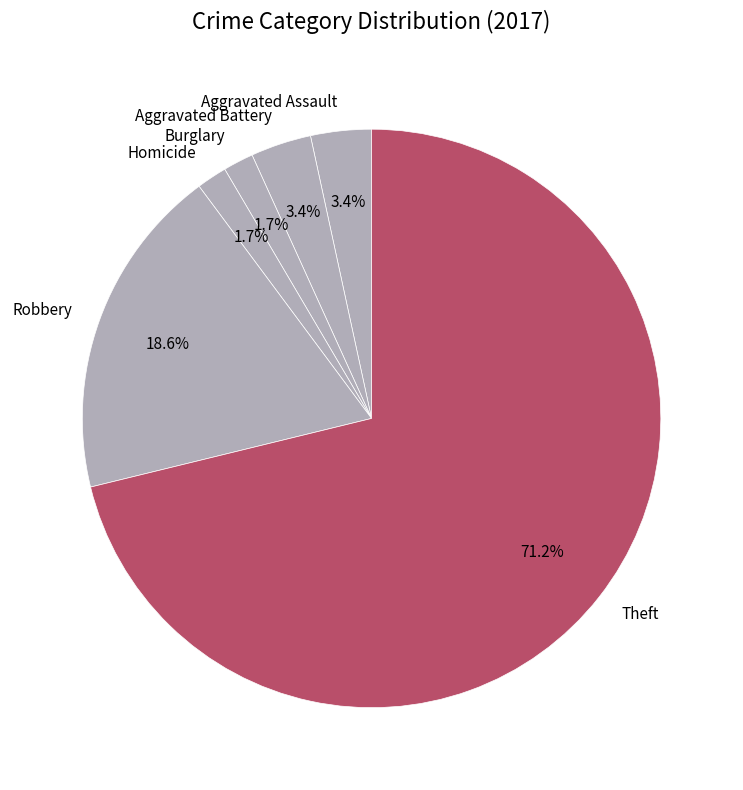

Count the number of slices in the pie.

6